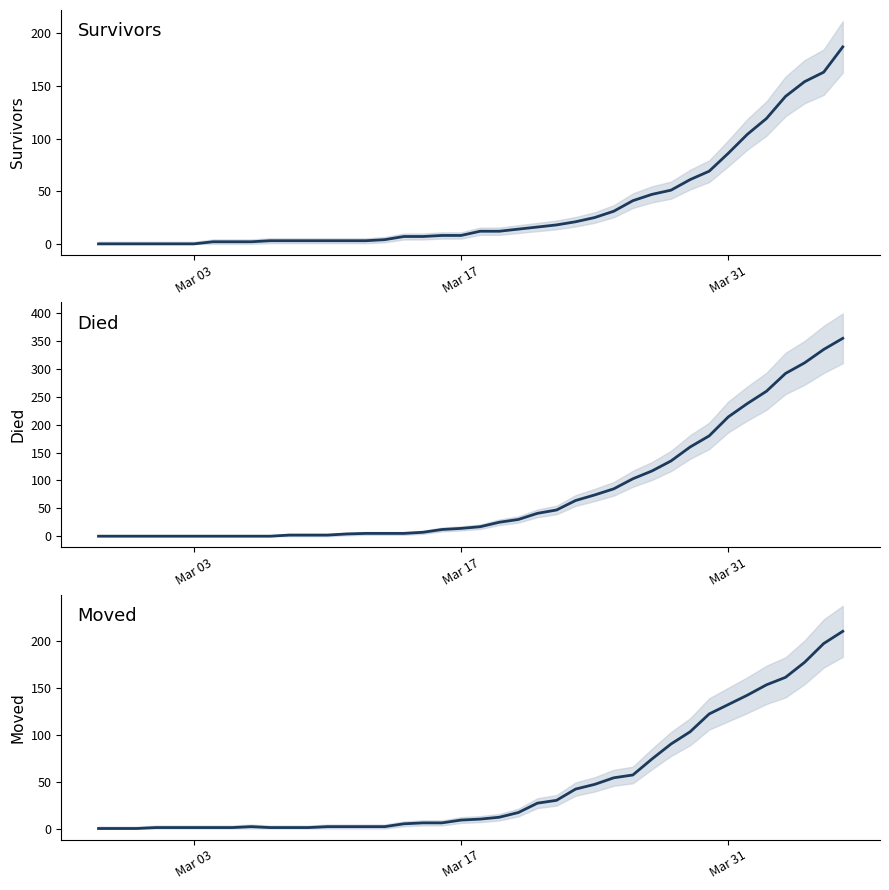

How many intersections are there between moved and survivors?

3